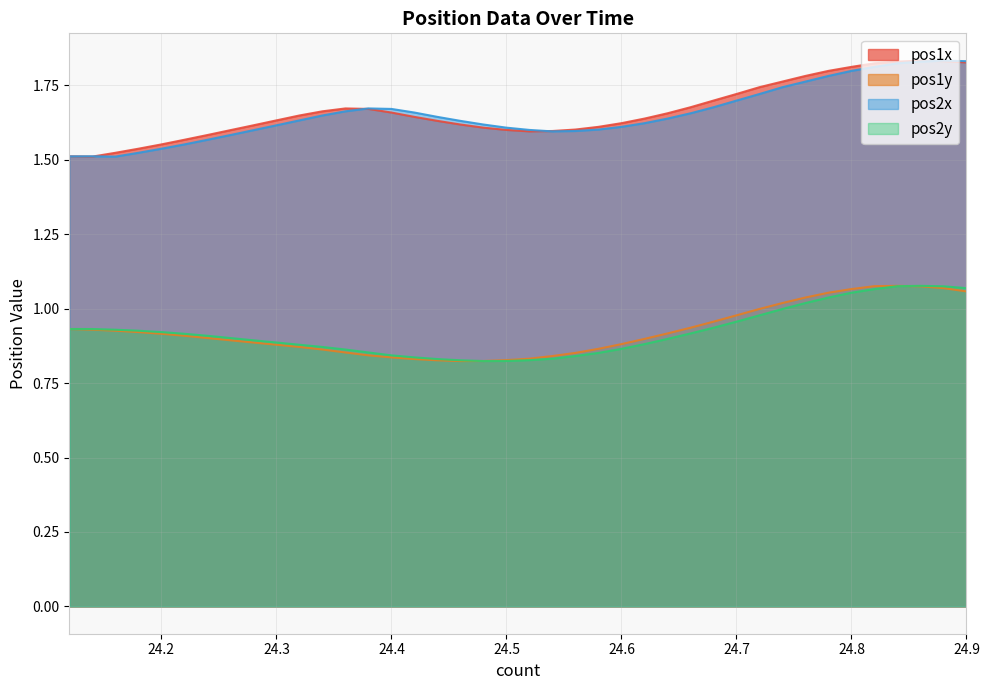

What are all the series names shown in the legend?

pos1x, pos1y, pos2x, pos2y